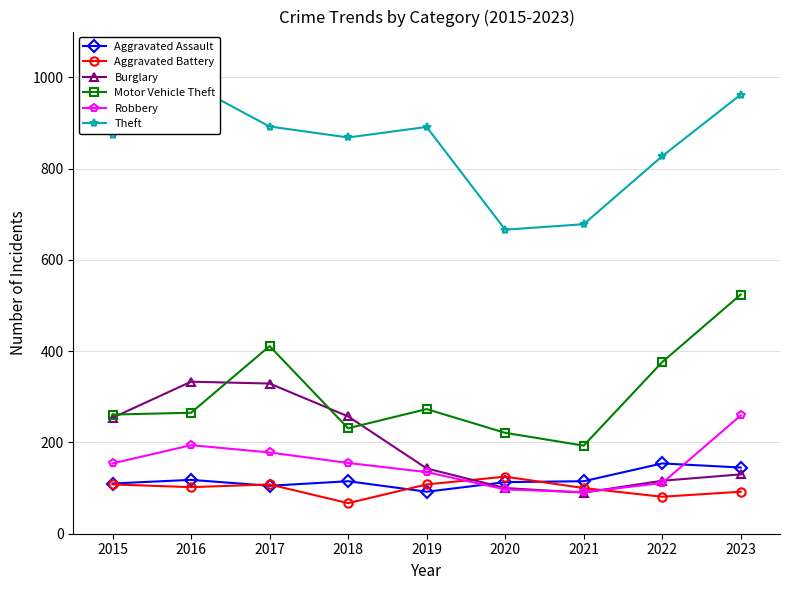

True or false: Burglary has more than 0 interior local peaks.

True